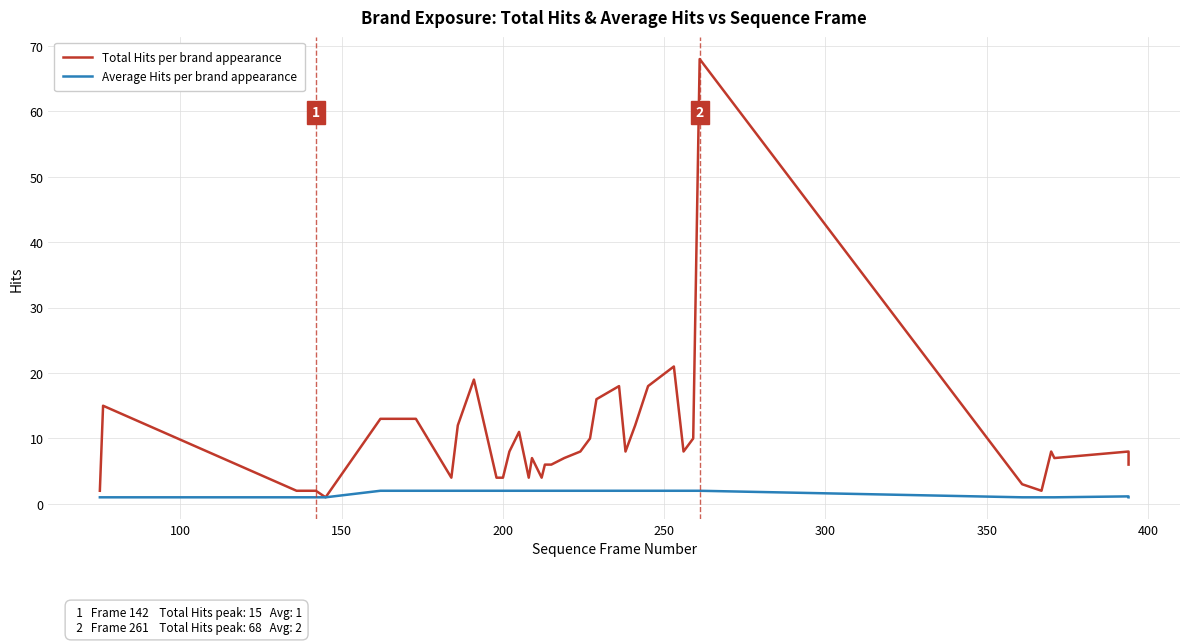

At how many categories does at least one series exceed 38?

1